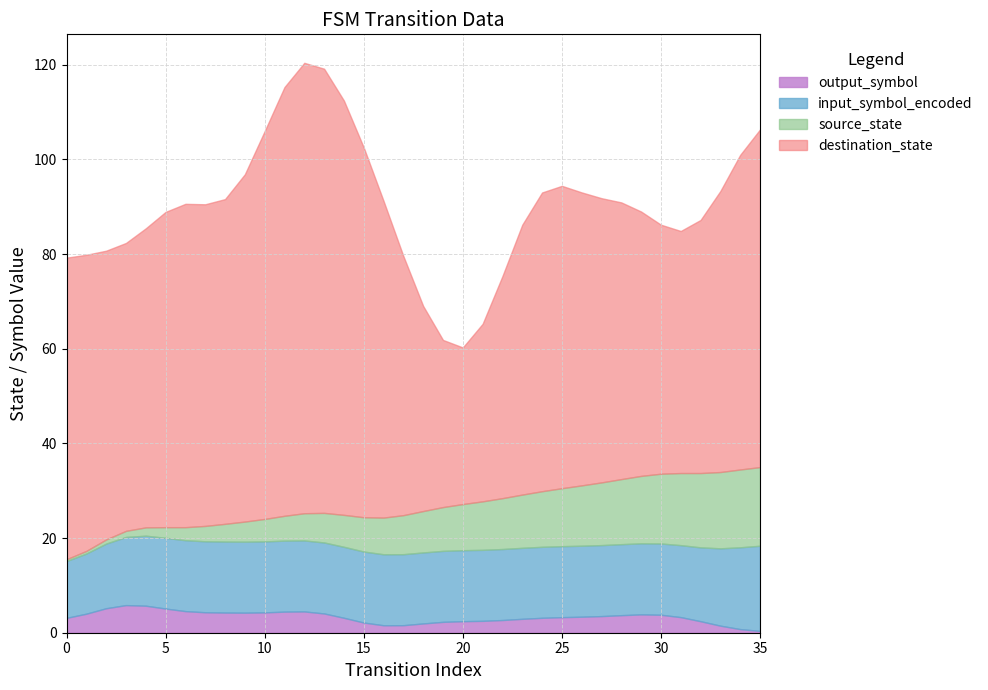

Which series has the largest range (max minus min)?

destination_state